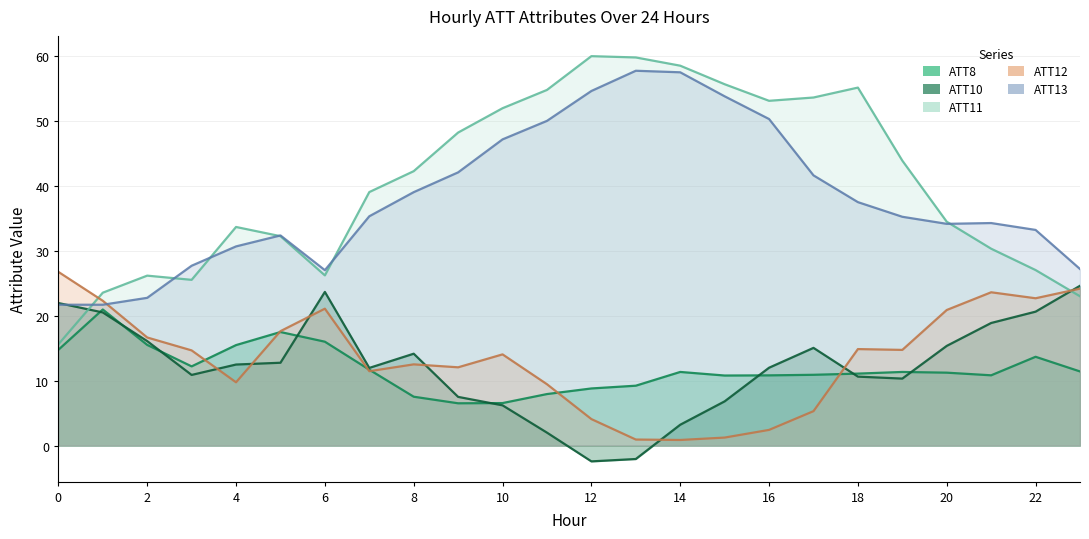

What is the approximate value of ATT8 at 10?

6.5